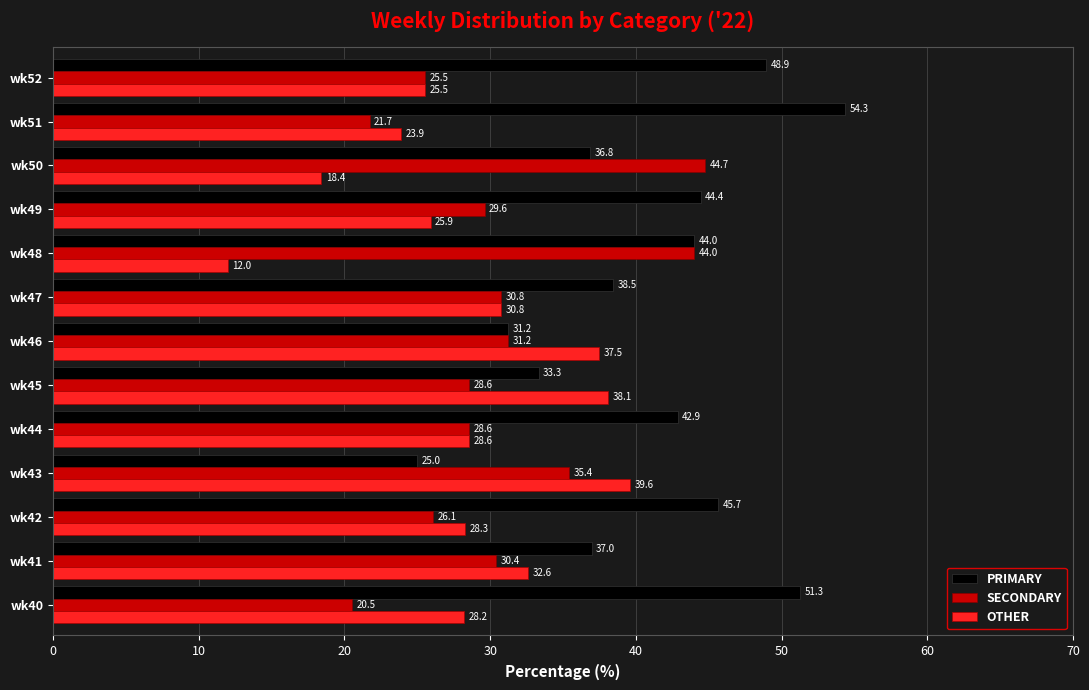

Rank the series by their average value, from highest to lowest.

PRIMARY, SECONDARY, OTHER